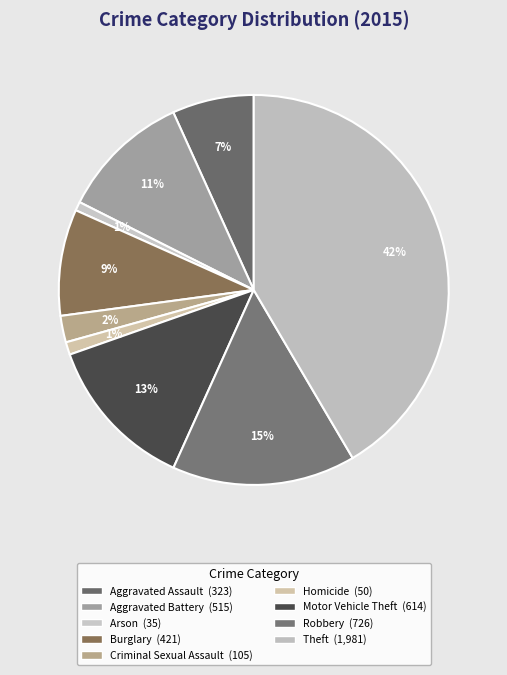

How many slices are in this pie chart?

9